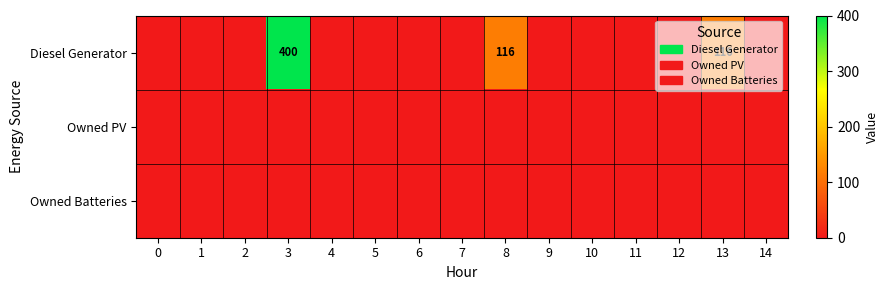

How many values in Diesel Generator are above zero?

3